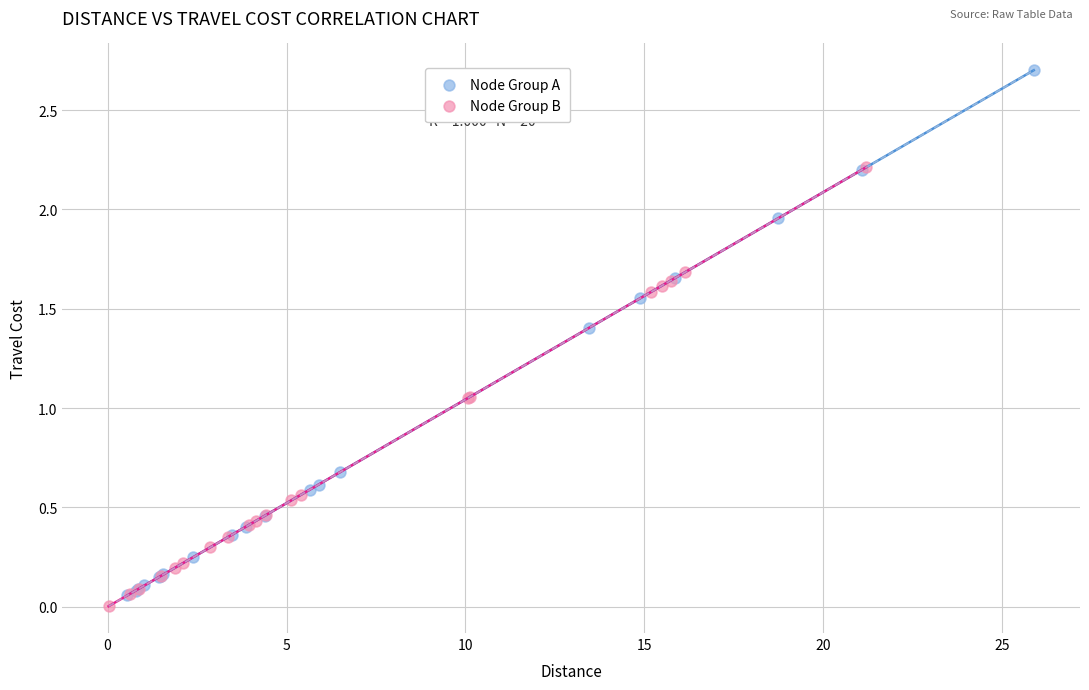

Which series reaches the minimum Y coordinate?

Node Group B